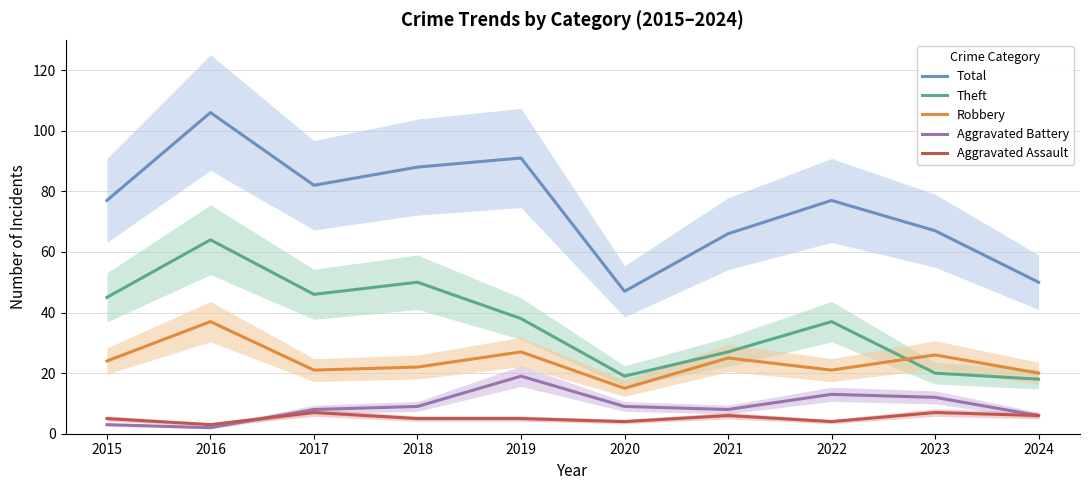

What is the difference between the maximum and minimum values in the Aggravated Battery series?

17